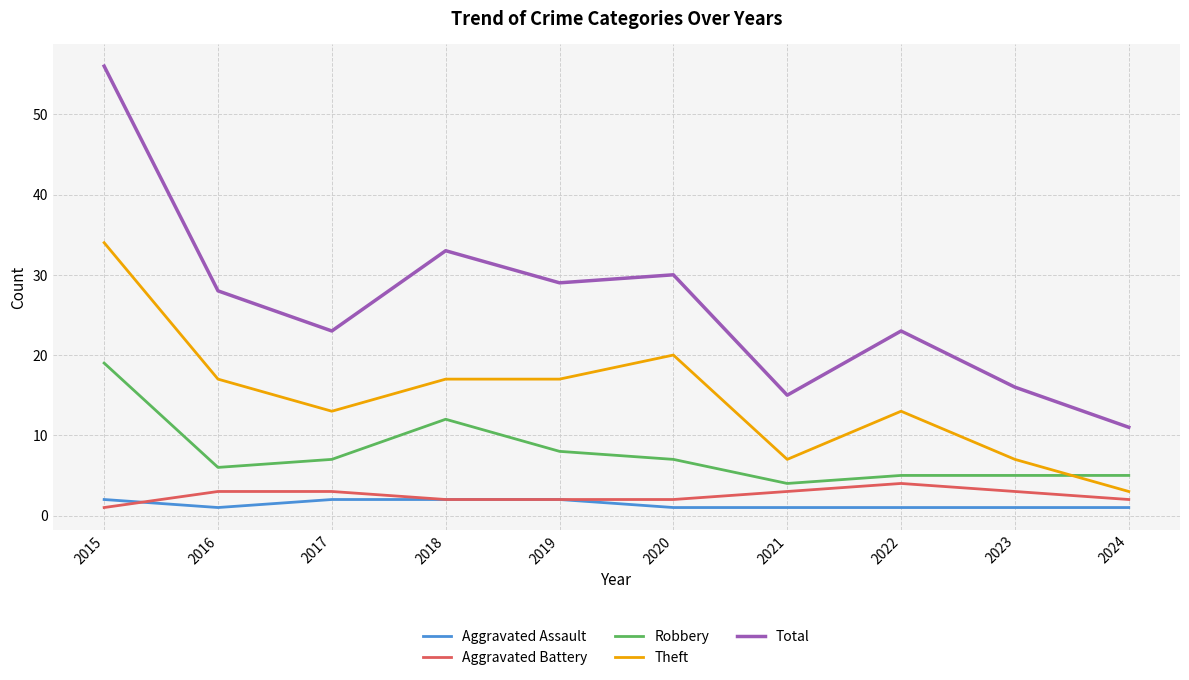

How many values in the Theft series are below 17?

5